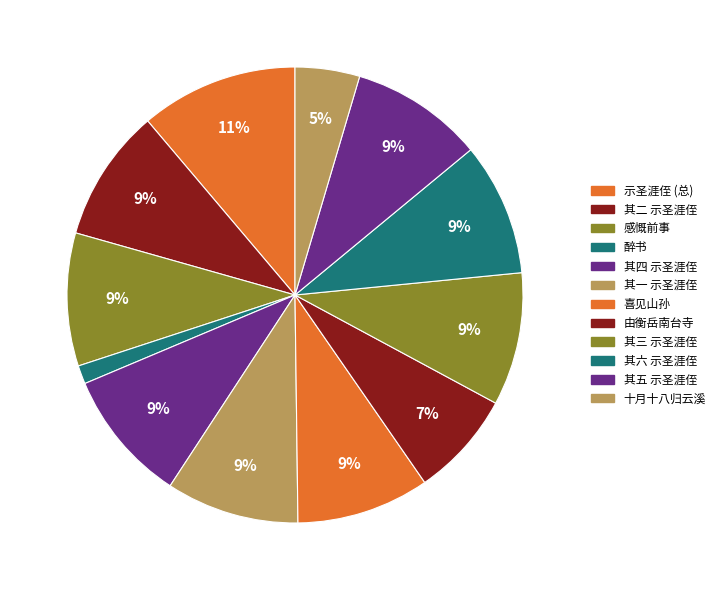

How many slices are in this pie chart?

12